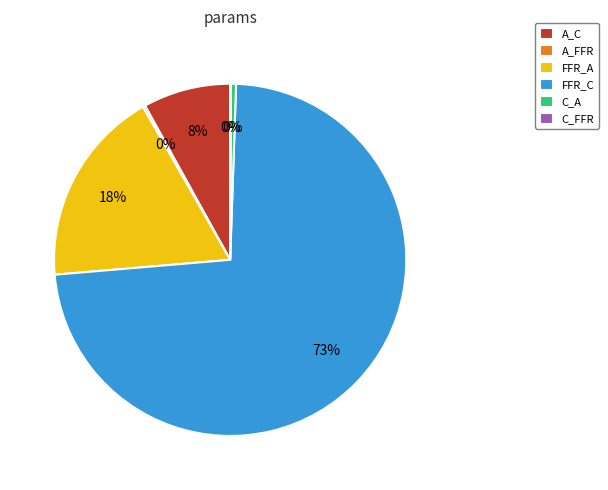

Which category has the biggest portion of the pie?

FFR_C